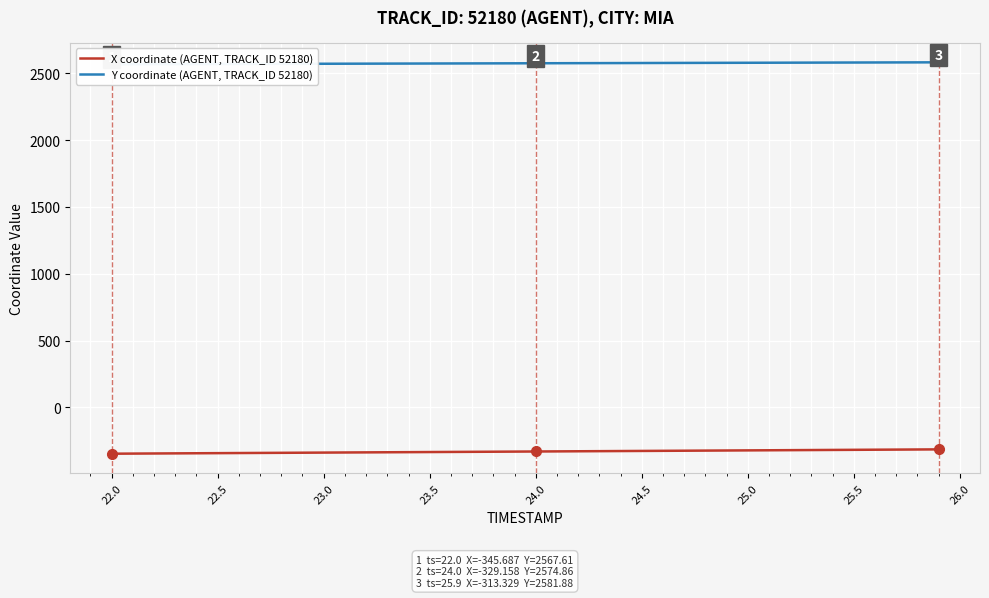

Is it true that X coordinate (AGENT, TRACK_ID 52180) equals -320.8 at 25.0?

True